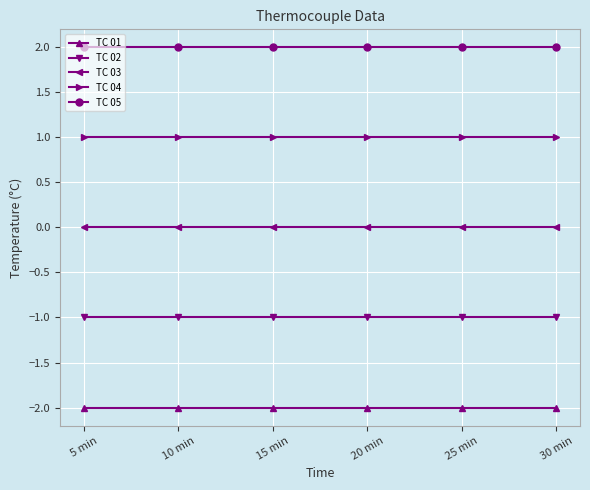

At how many categories does at least one series exceed 1?

6